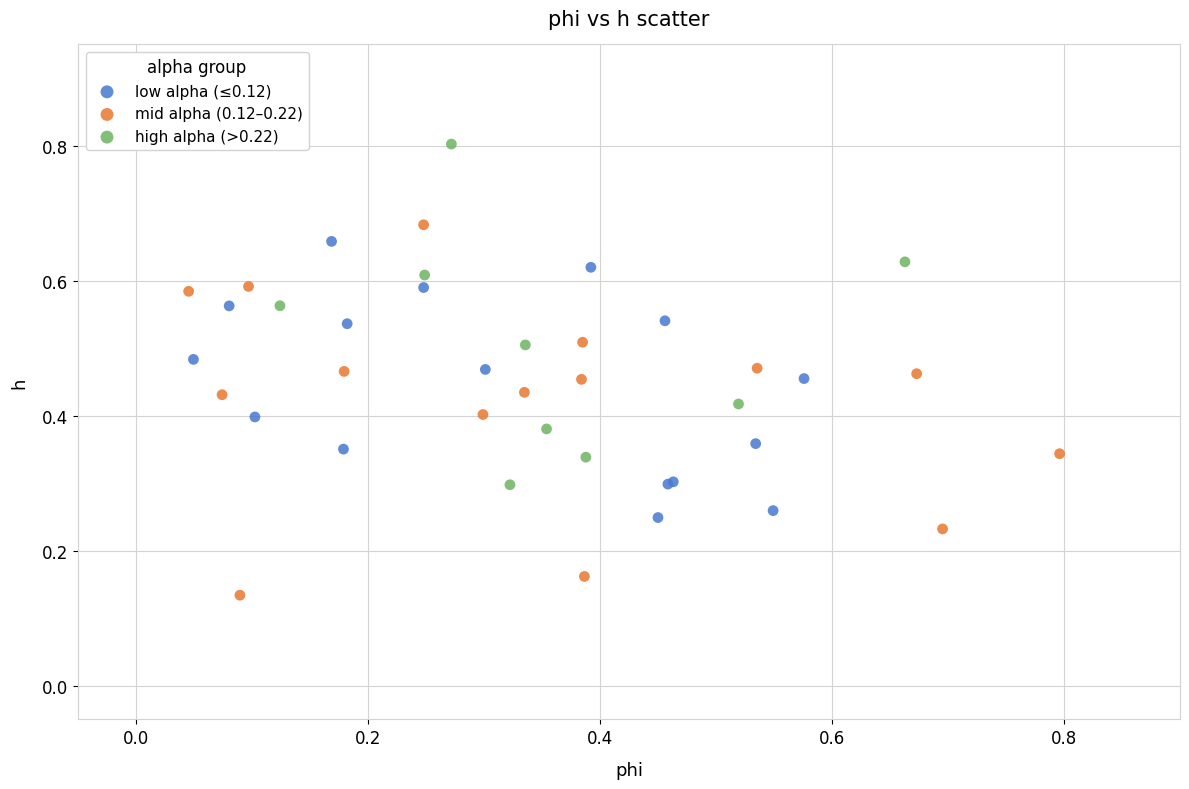

What are all the series names shown in the legend?

low alpha (≤0.12), mid alpha (0.12–0.22), high alpha (>0.22)